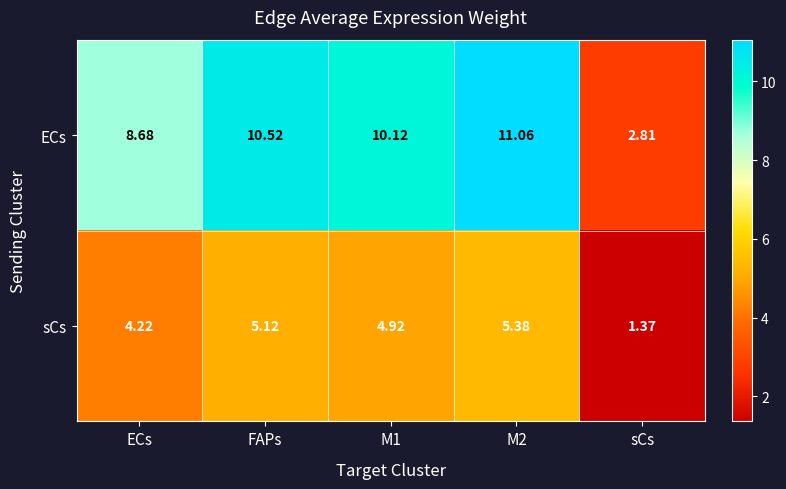

Which series has the largest total across all categories?

ECs